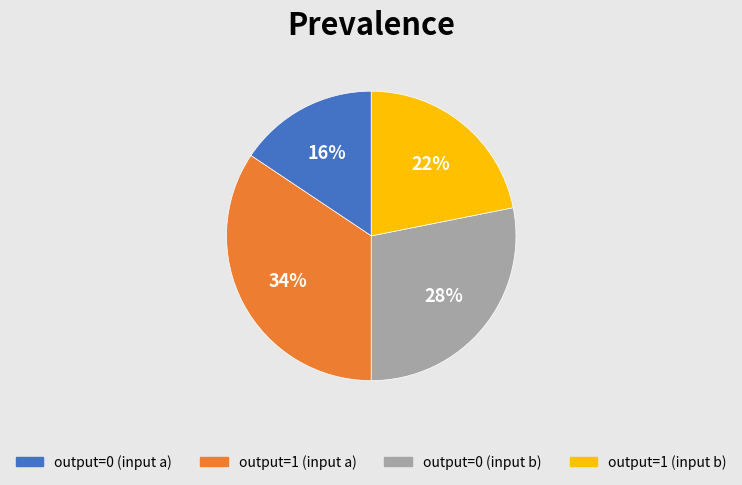

To the nearest percent, what is the average slice percentage?

25%